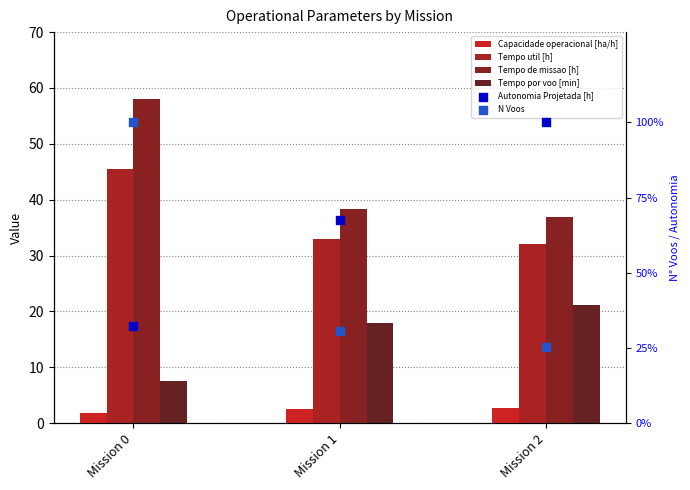

Which series contains the highest Y value?

Autonomia Projetada [h]